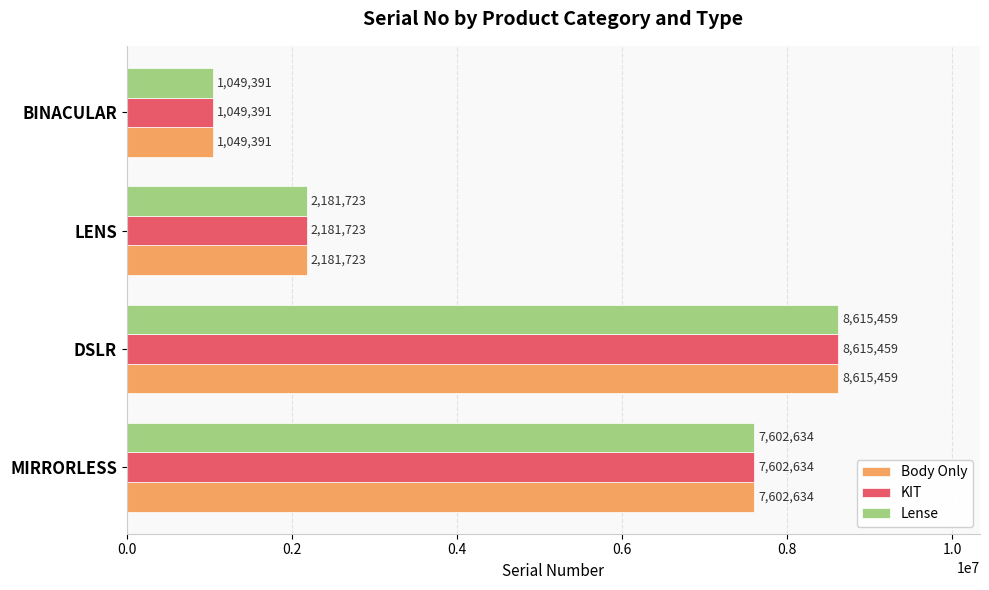

How many Body Only values are between 2181723 and 8615459?

3